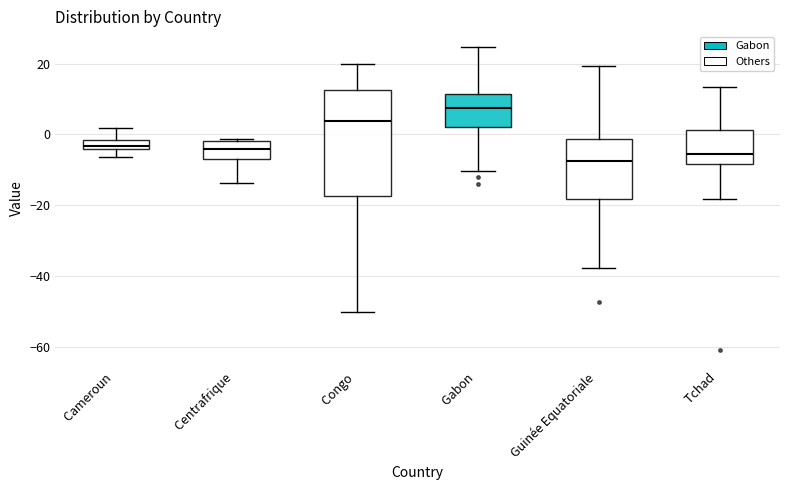

Where is the lower edge of the box for Congo on the y-axis? The values are not printed on the chart, so give them approximately, as read against the axis.

-18